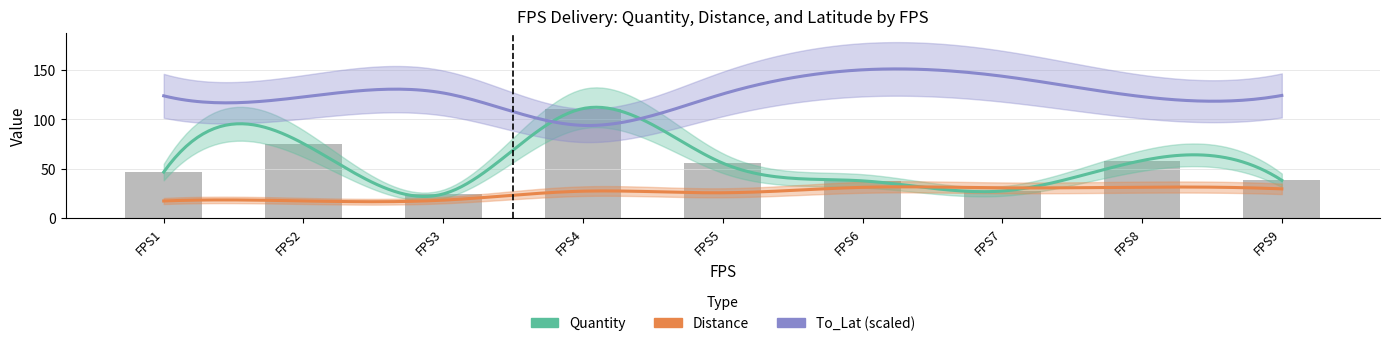

Reading left to right, transcribe all the data shown in this chart.

Quantity: 46.5	75.3	24.2	110.9	55.5	37.5	27.2	58.1	38.1
Distance: 17.1	17.2	18.0	27.1	25.4	31.0	30.5	31.1	29.4
To_Lat: 16.0	16.0	16.0	16.0	16.0	16.1	16.0	16.0	16.0